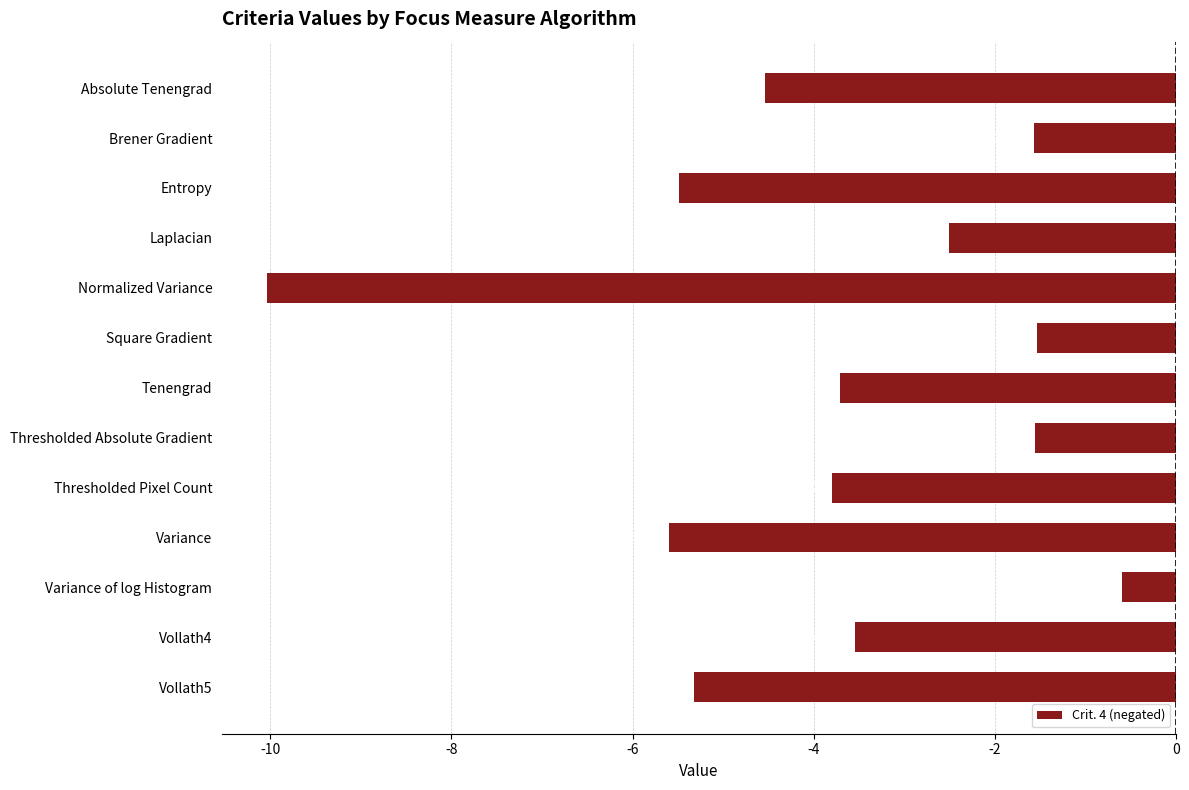

What is the sum of all values?

-49.8